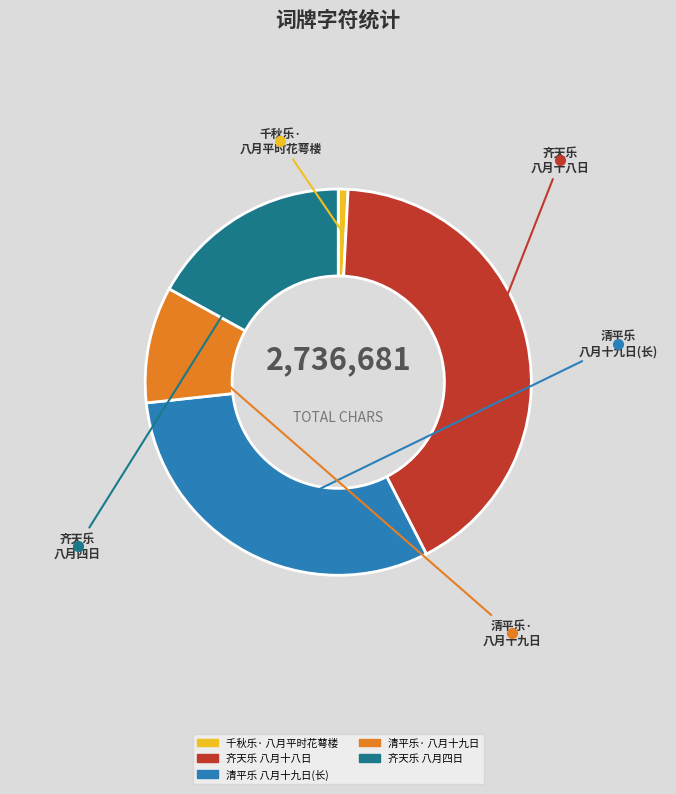

Does any single category account for the majority?

No